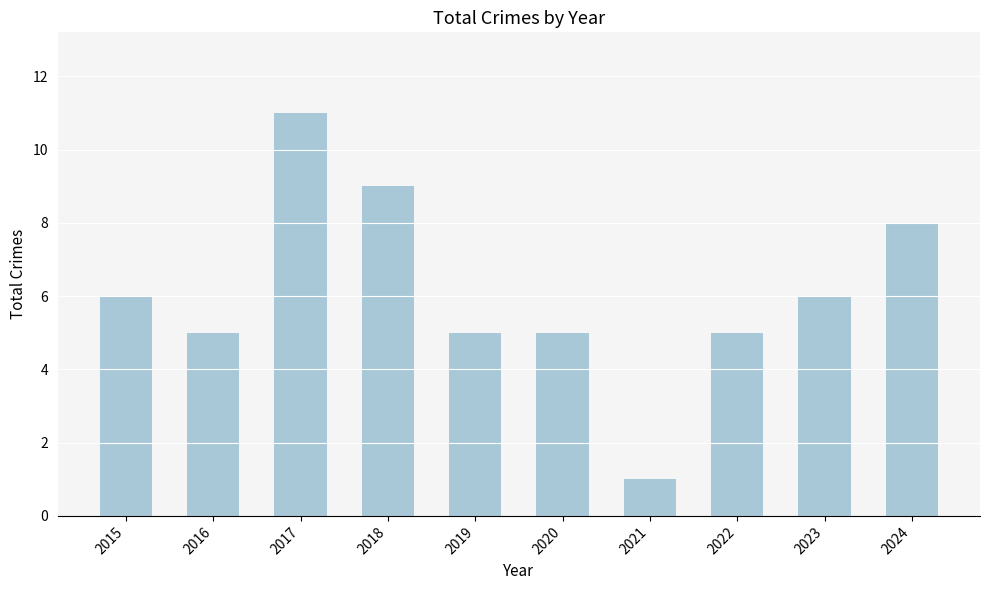

How many data points does each series have?

10